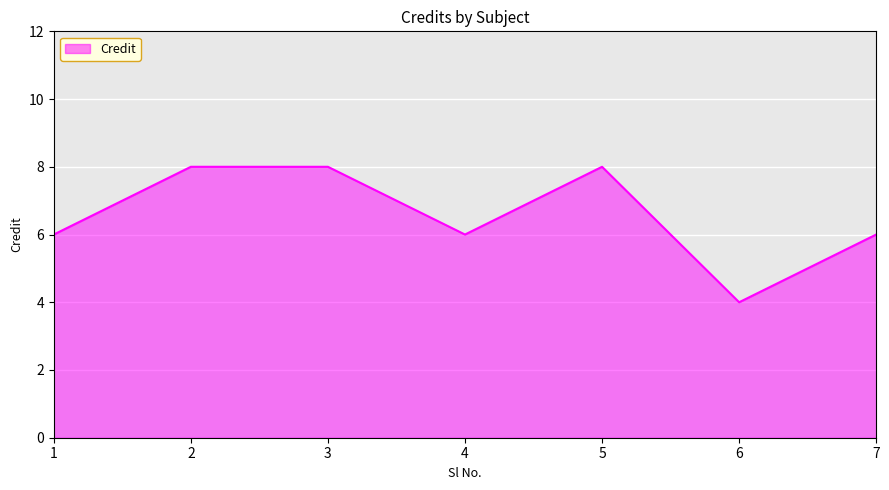

True or false: there are more than 0 points higher than both neighbors.

True